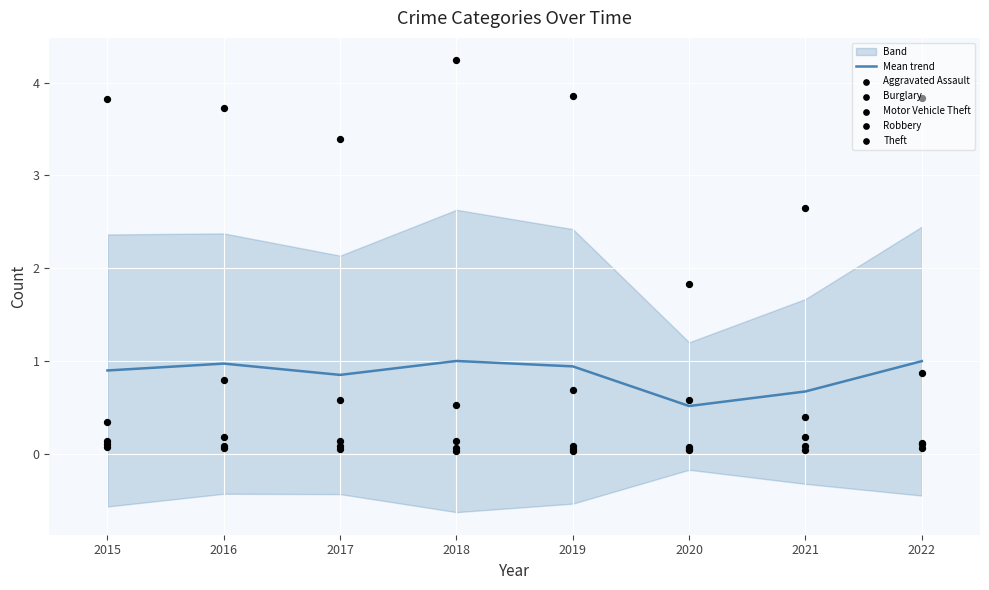

The Mean trend series shows 0.3 at 2020. True or false?

False